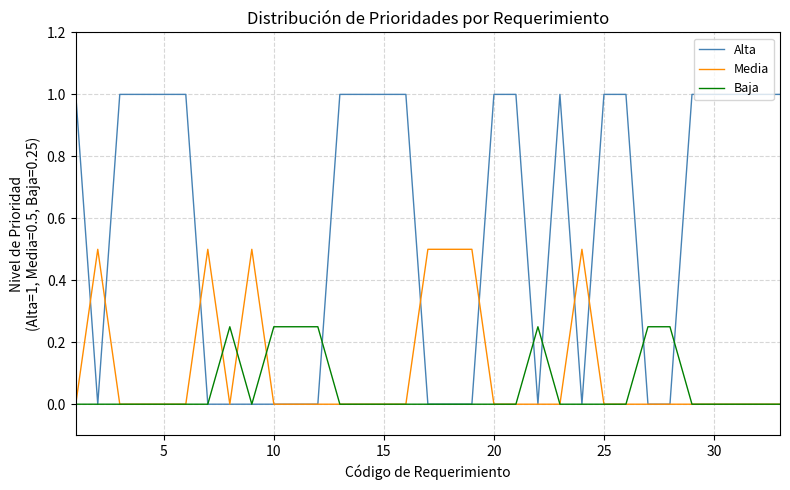

Does the chart have visible grid lines?

Yes